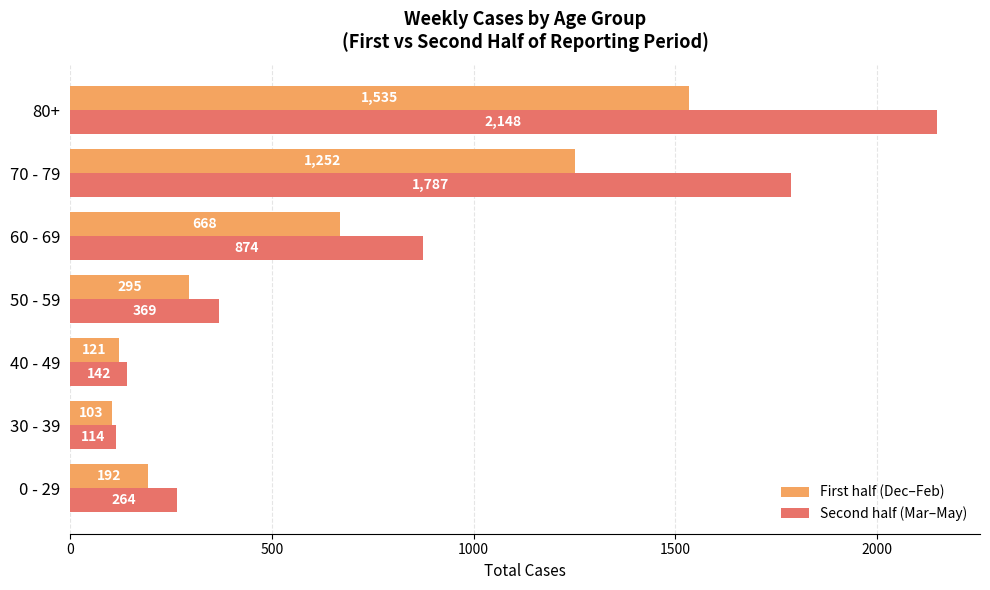

What is the sum of the Second half (Mar–May) values at 40 - 49 and 60 - 69?

1016